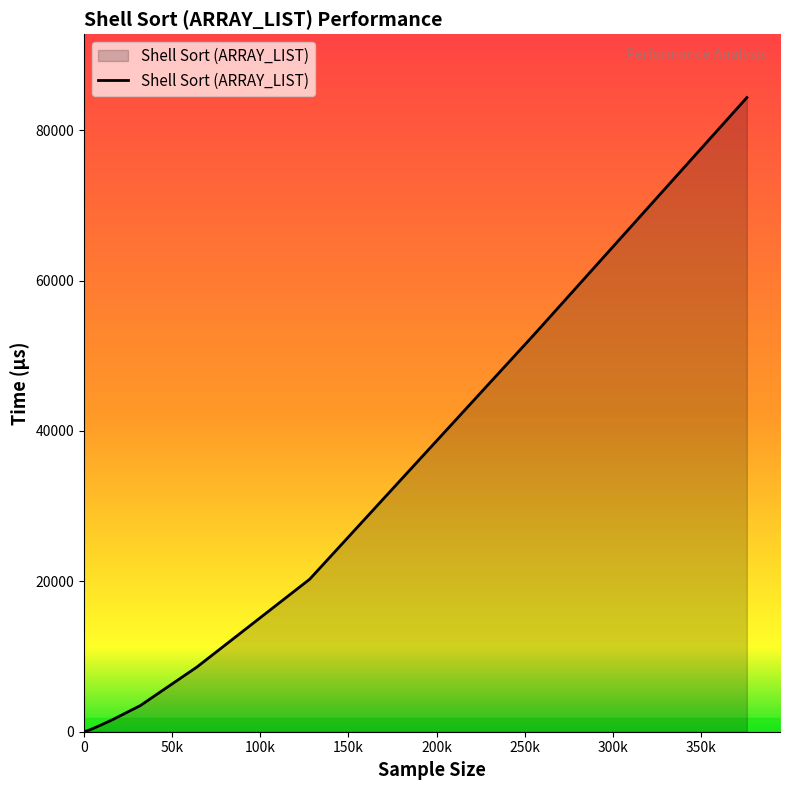

What is the maximum value shown in the chart?

84328.1